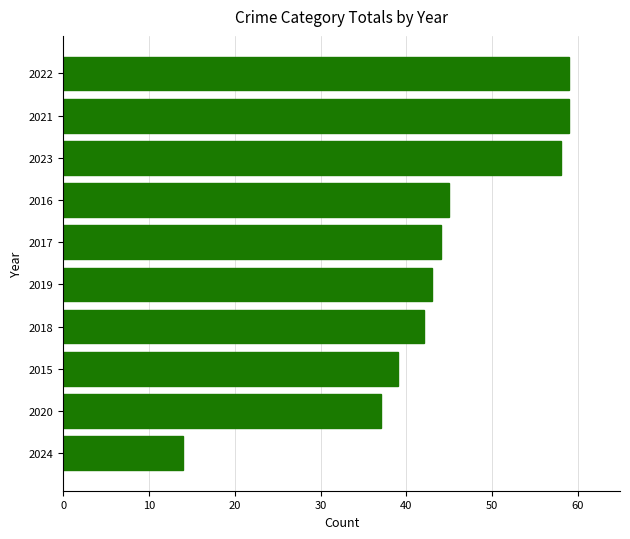

What is the sum of all values?

440